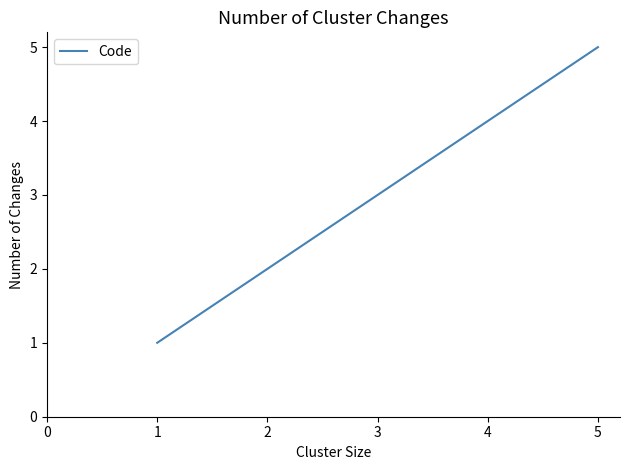

The value at 3 is 7. True or false?

False